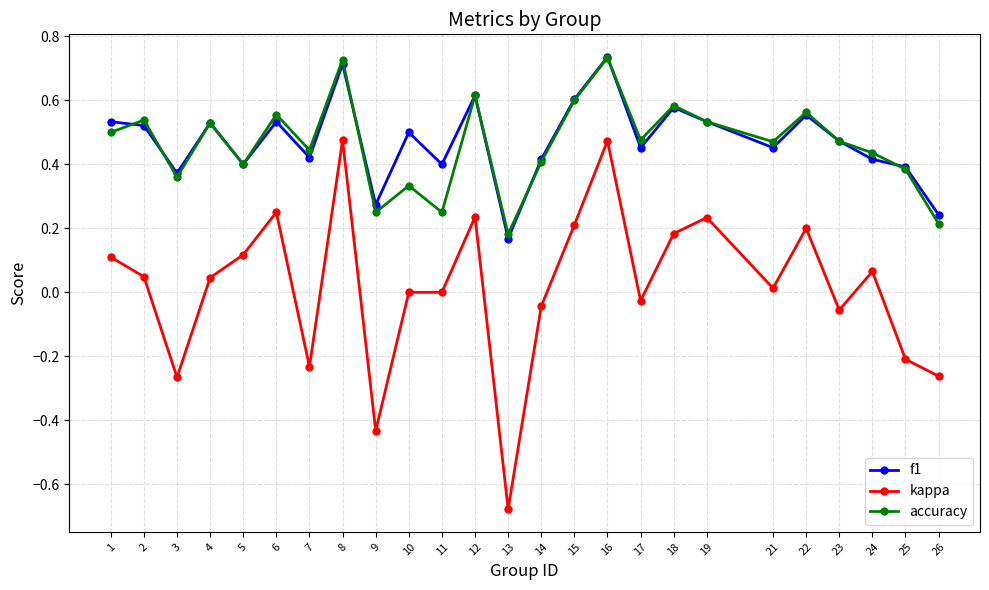

Is it true that accuracy equals 0.5 at 1?

True